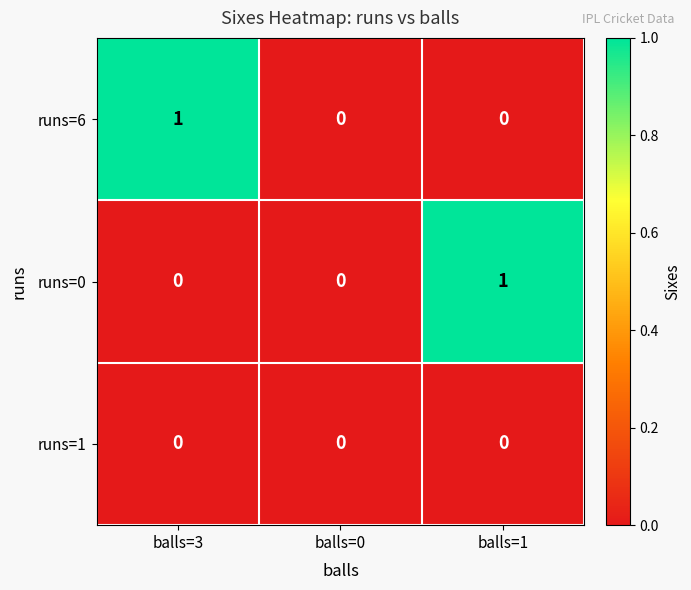

How many runs=0 values are between 0 and 1?

3